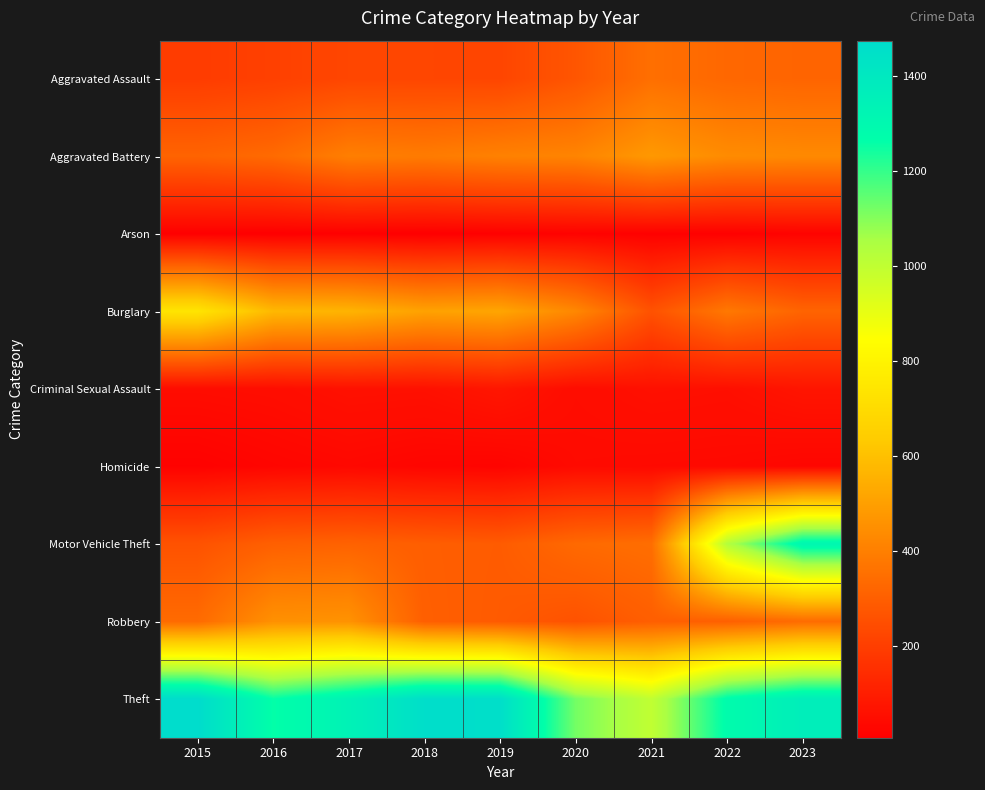

Which series has the largest range (max minus min)?

Motor Vehicle Theft